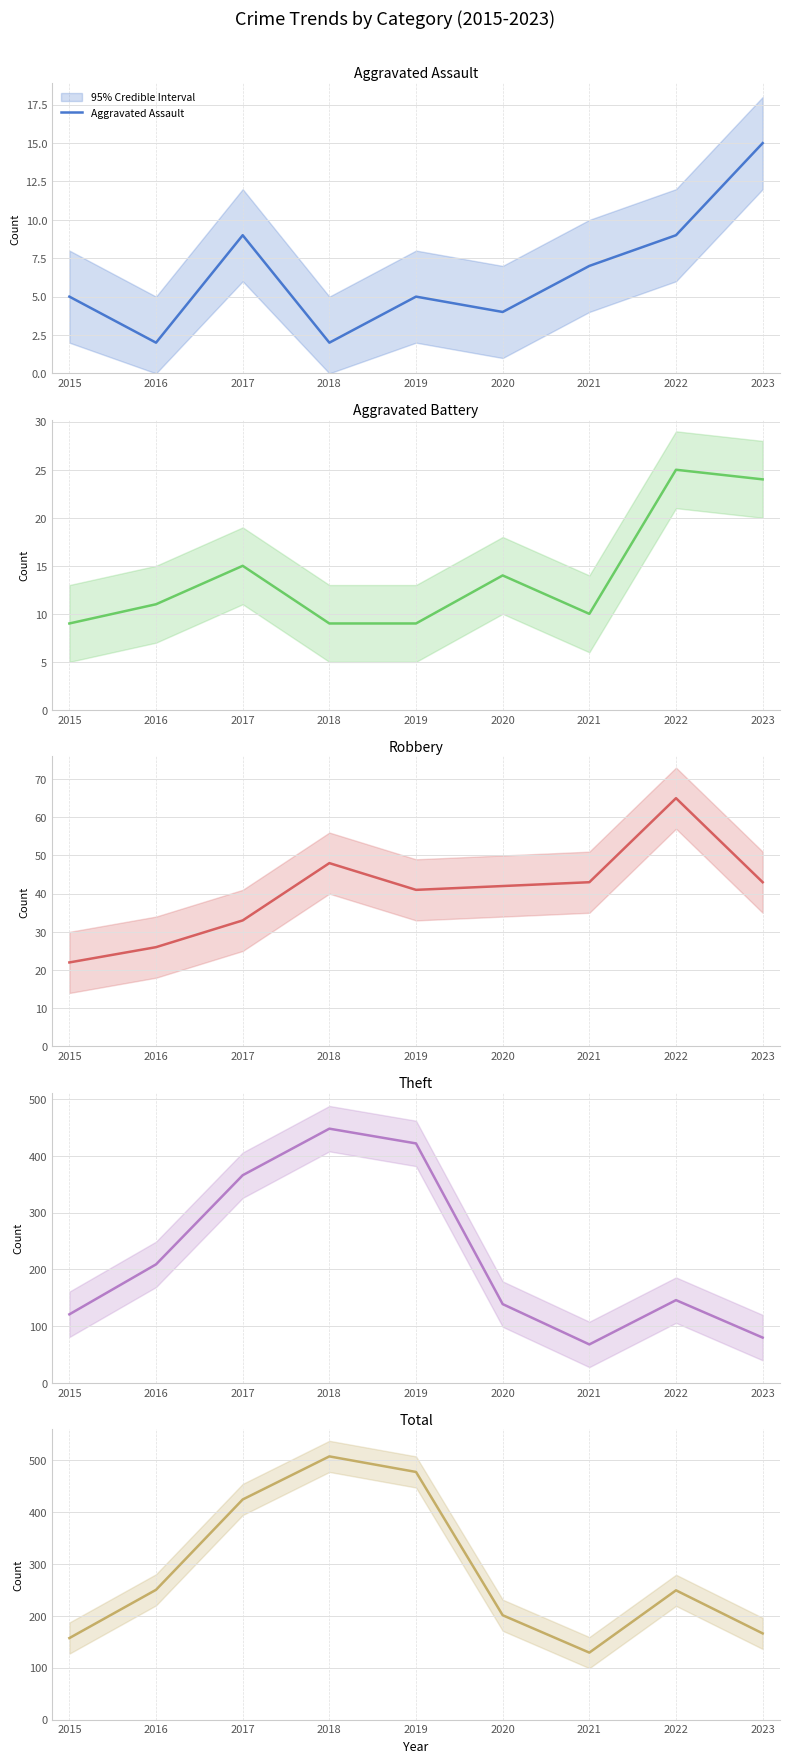

What value does the Theft series have at 2023?

80